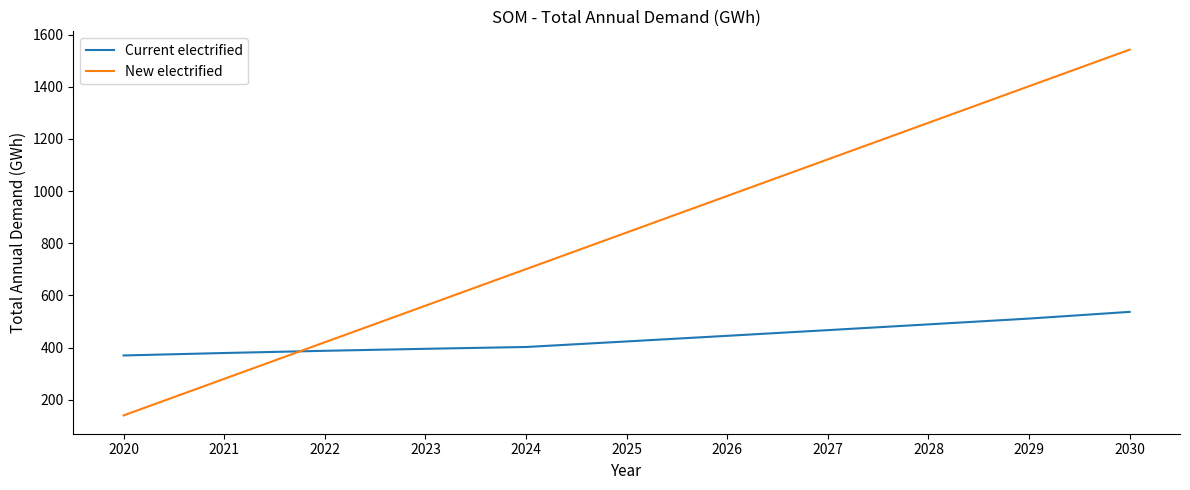

Is it true that Current electrified equals 832.0 at 2028?

False